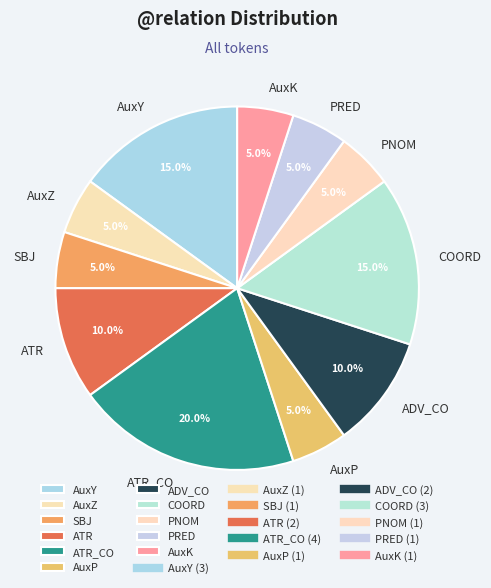

Which slice is the largest?

ATR_CO